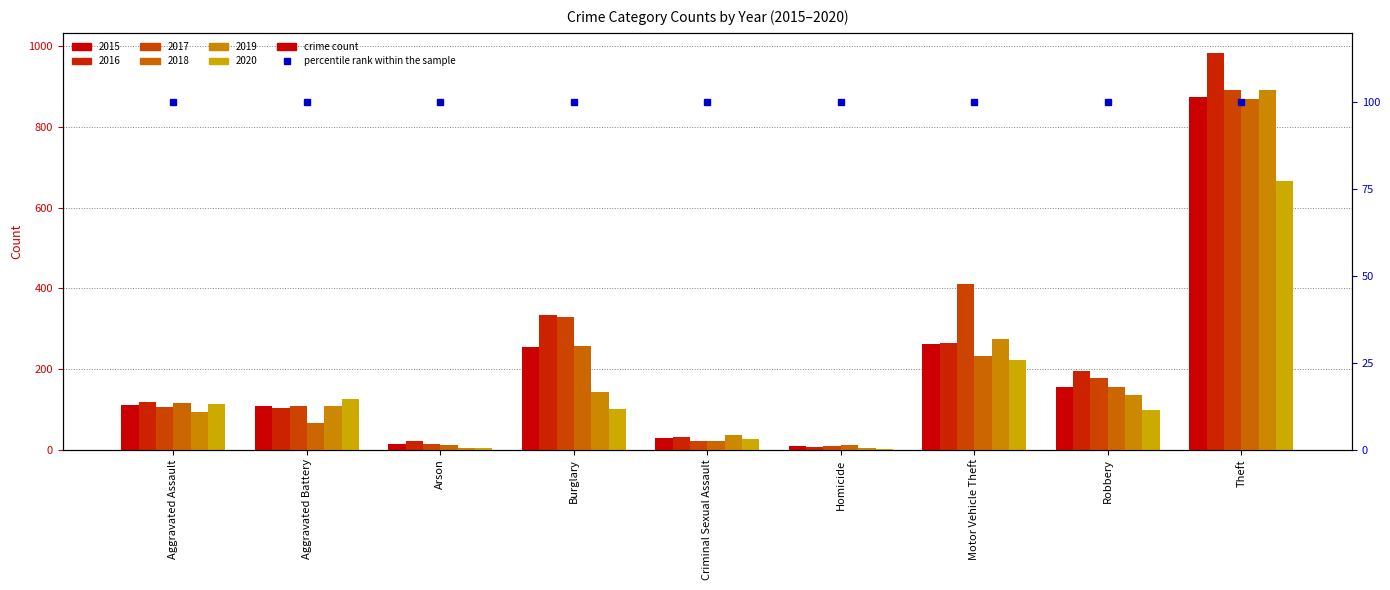

What is the minimum value for 2016?

7